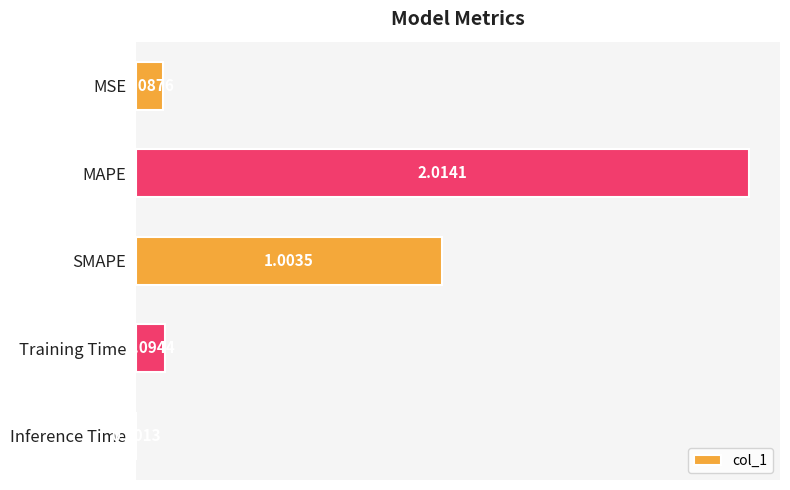

Between Inference Time and SMAPE, which is larger?

SMAPE